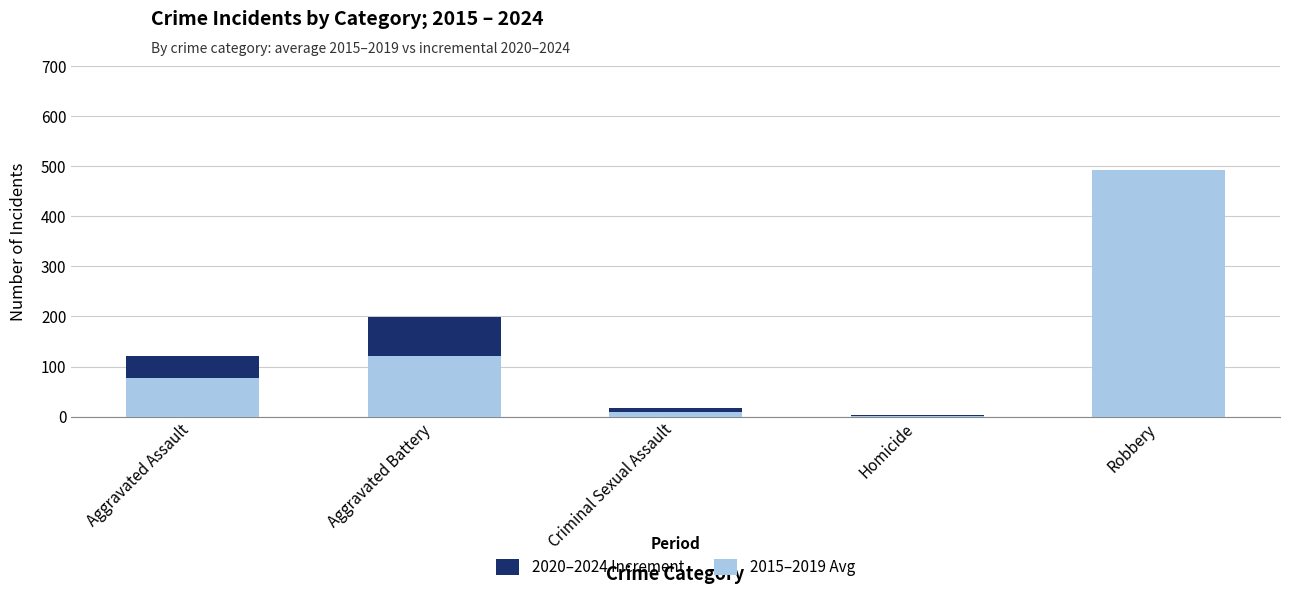

Which category has the highest value in the 2015–2019 Avg series?

Robbery